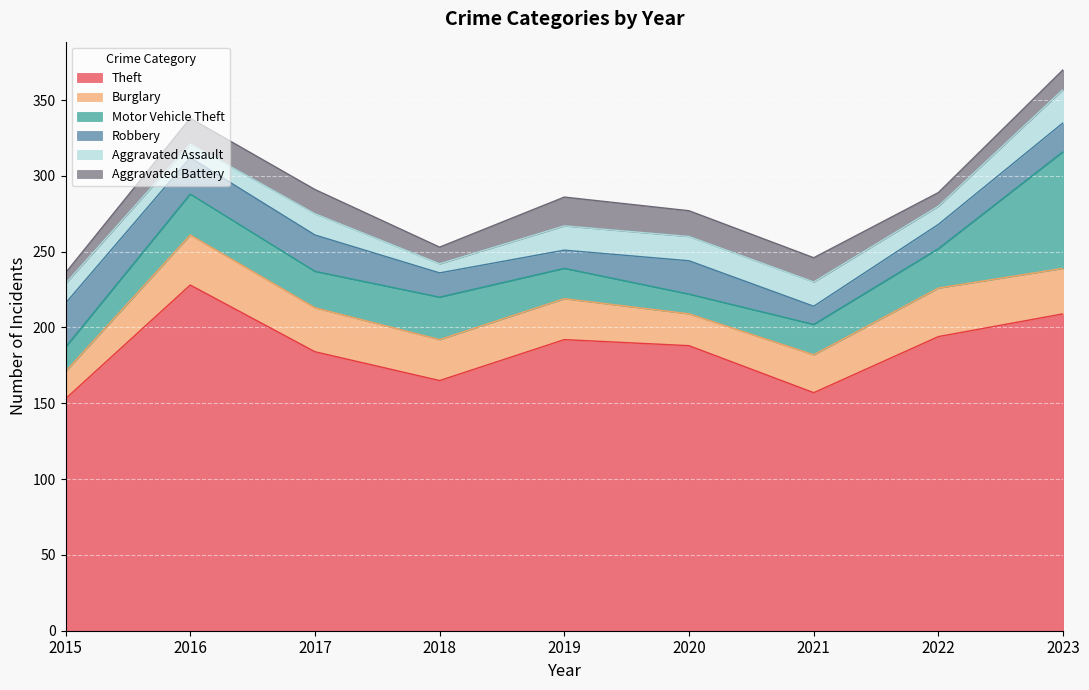

At which label does Burglary first exceed 27?

2016